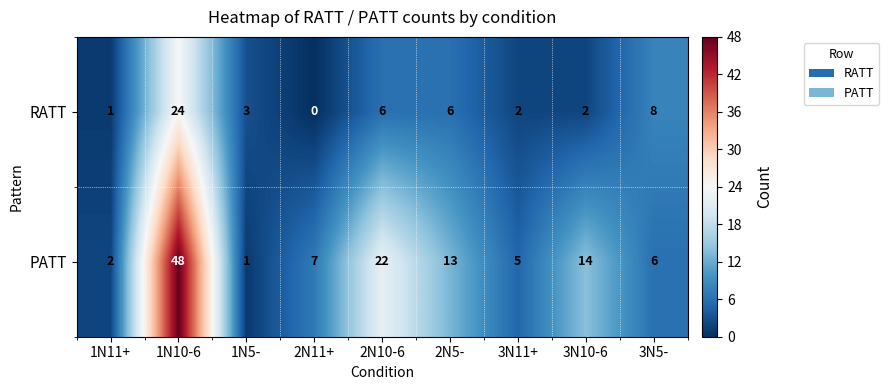

At which category is the sum across all series the highest?

1N10-6